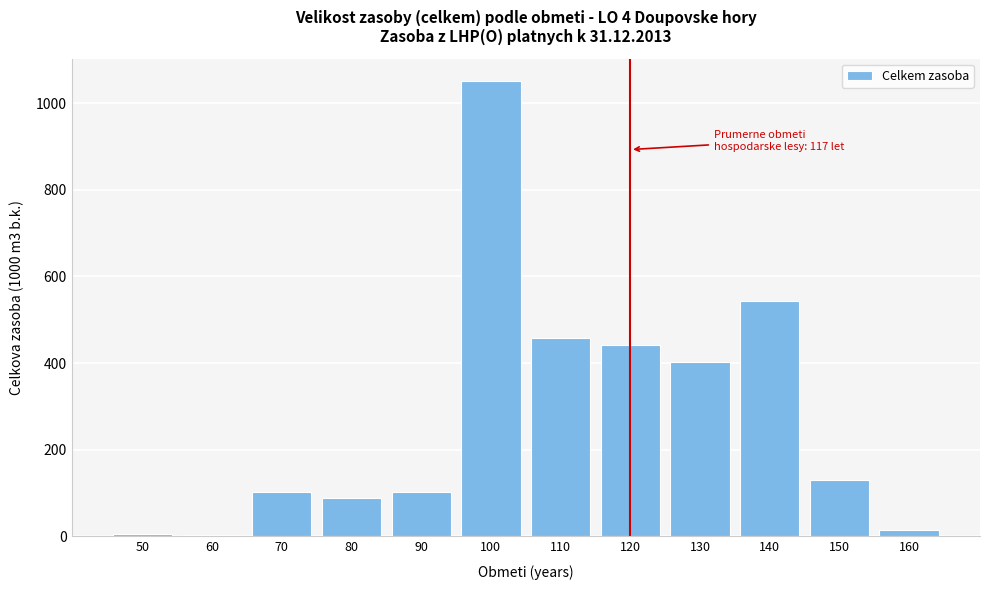

Which category has the highest value across all series?

100